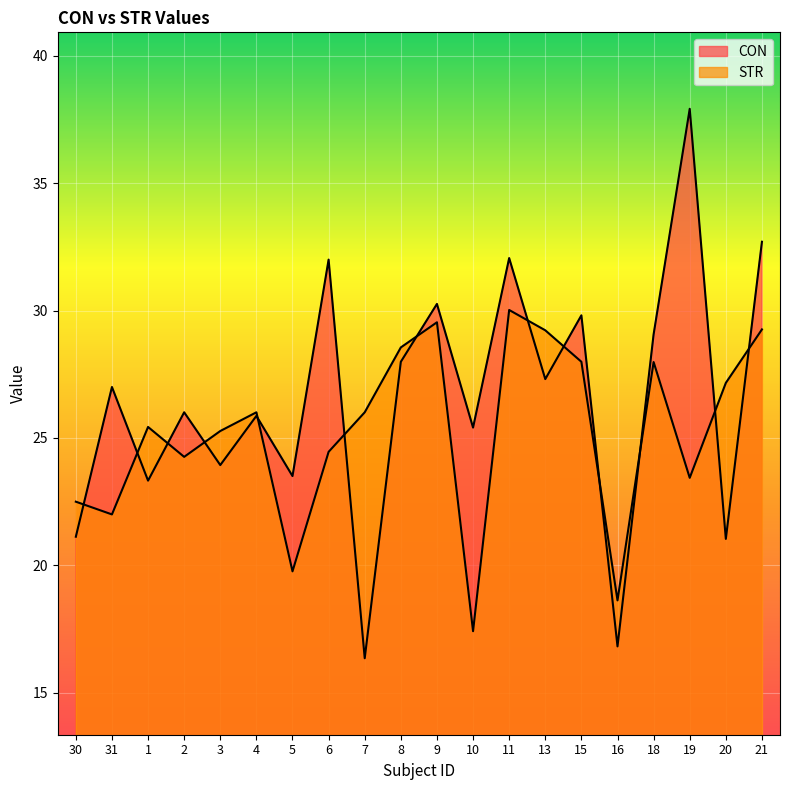

What position from the left is 31?

2